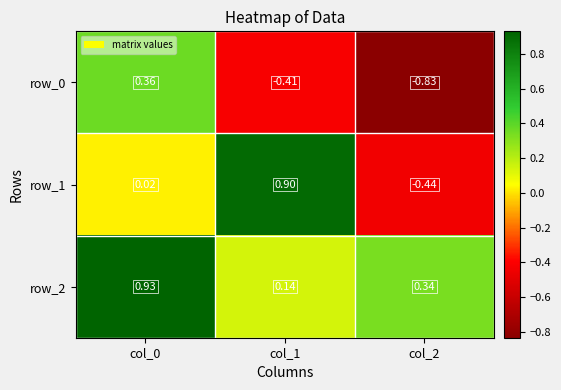

Is the value of row_0 at col_2 greater than the value of row_1 at col_2?

No